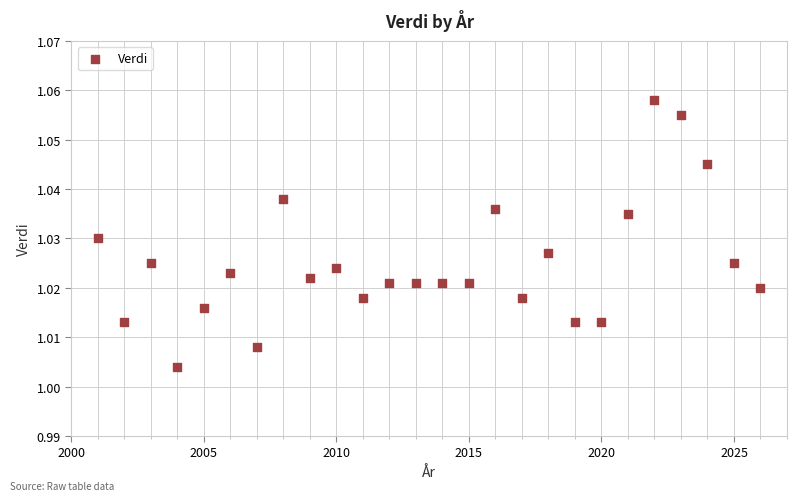

What is the range of X values (max minus min)?

25.0